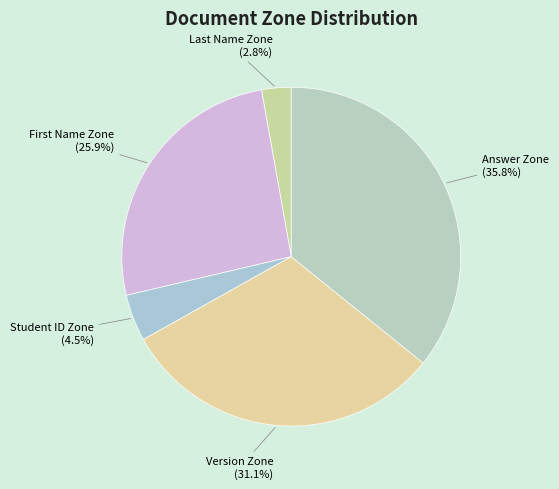

How many slices are in this pie chart?

5